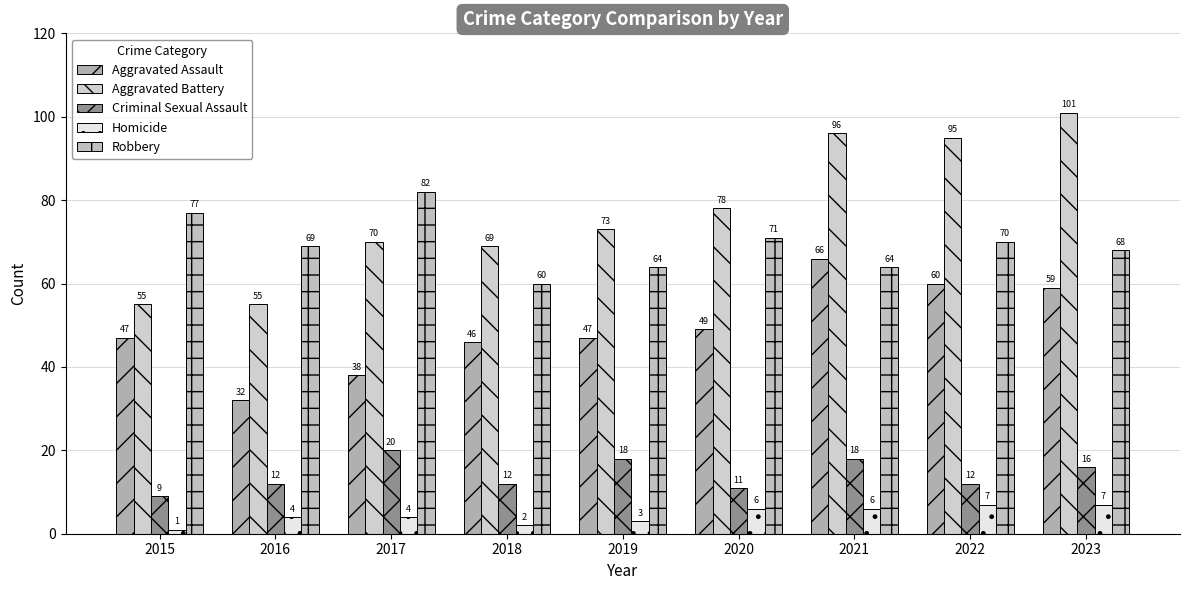

What is the smallest value displayed?

1